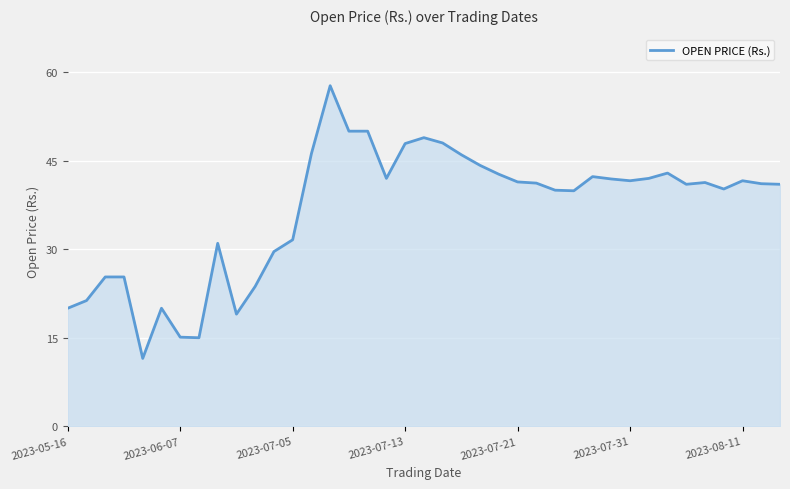

What is the greatest value displayed?

57.7